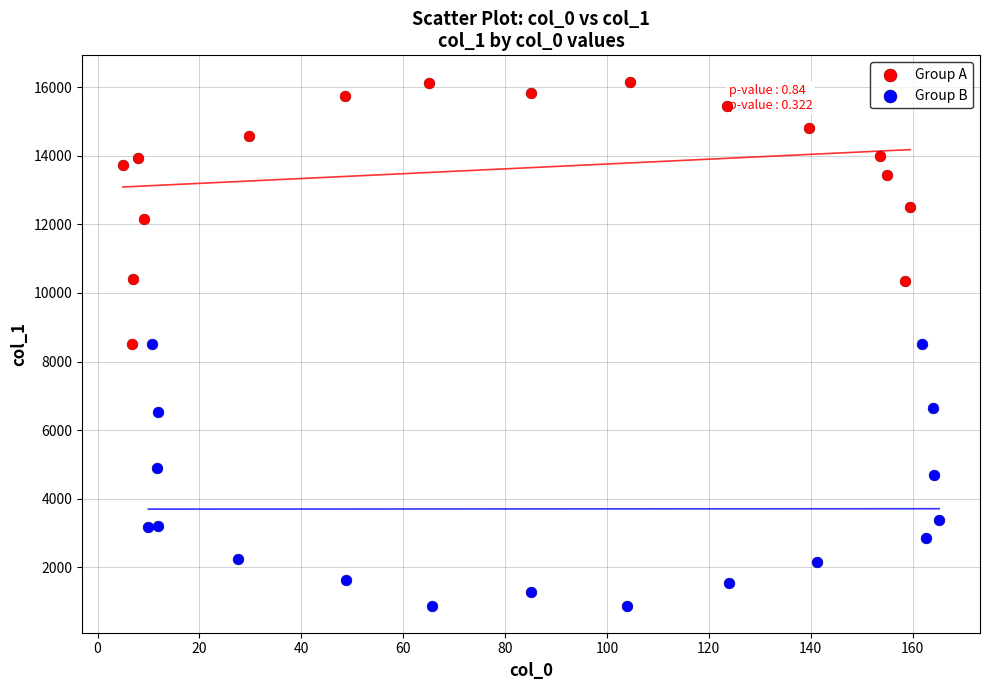

Which series reaches the minimum Y coordinate?

Group B